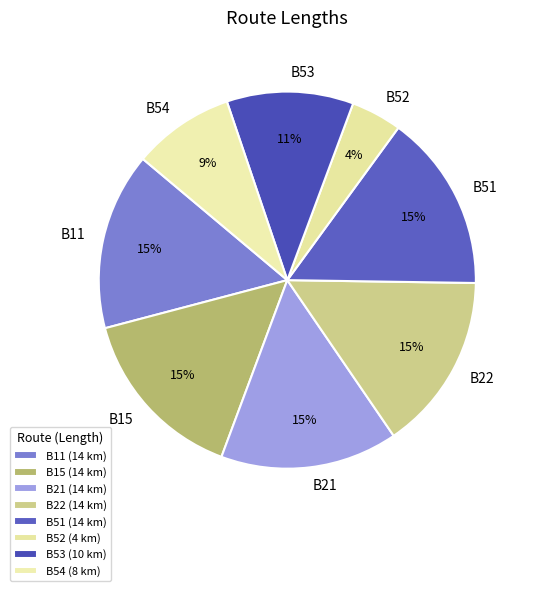

What is the change in value from B21 to B54?

-6